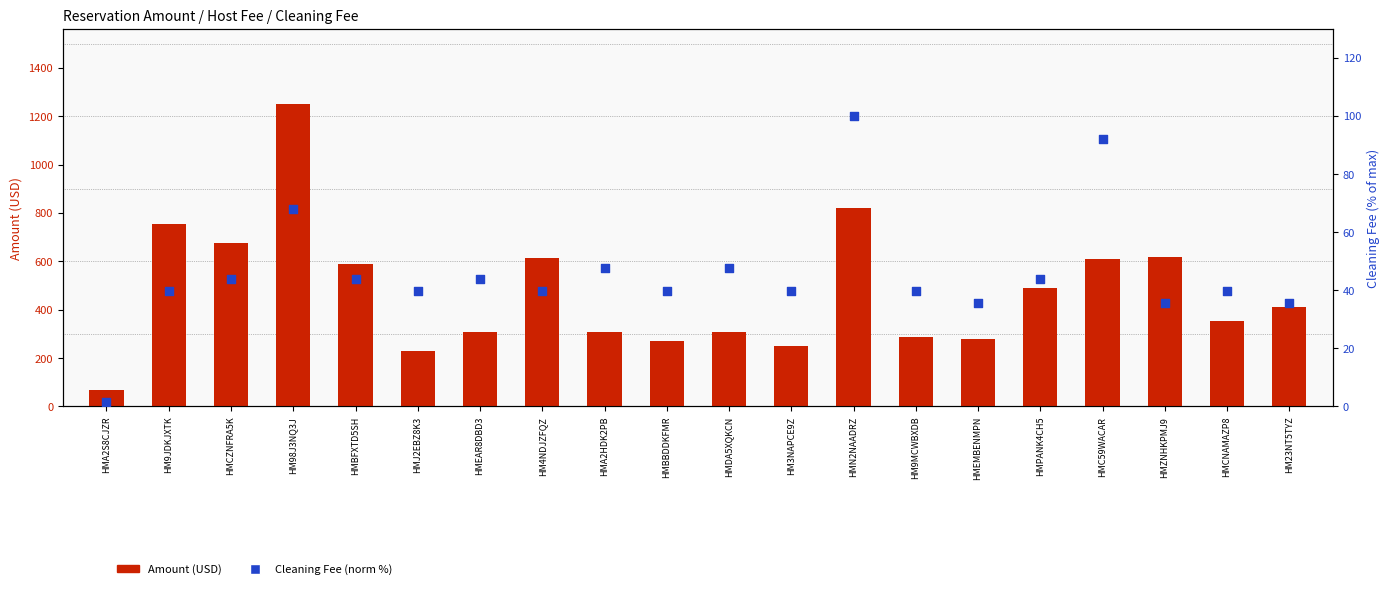

Is the value of Cleaning Fee (norm %) at HM23NT5TYZ greater than the value of Amount (USD) at HMZNHKPMJ9?

No